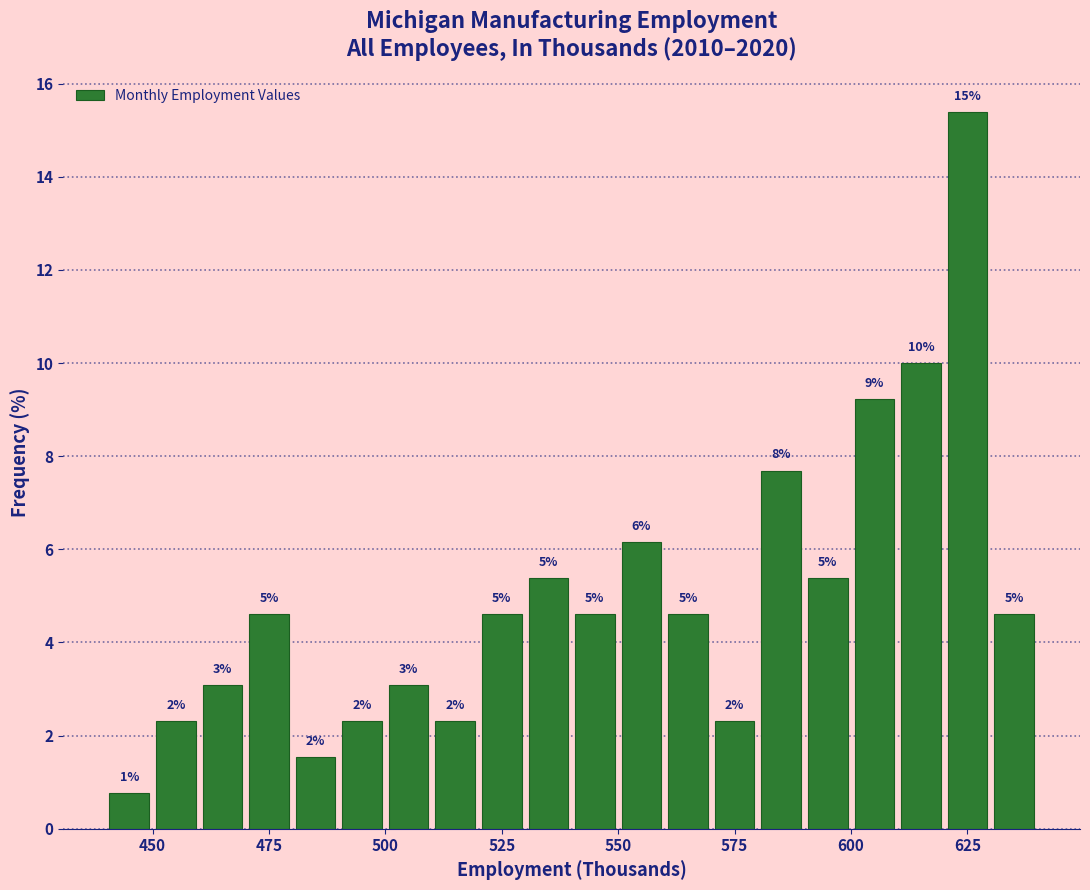

Around what value on the x-axis is the tallest bar? Give the approximate position of its centre, as read against the axis.

625